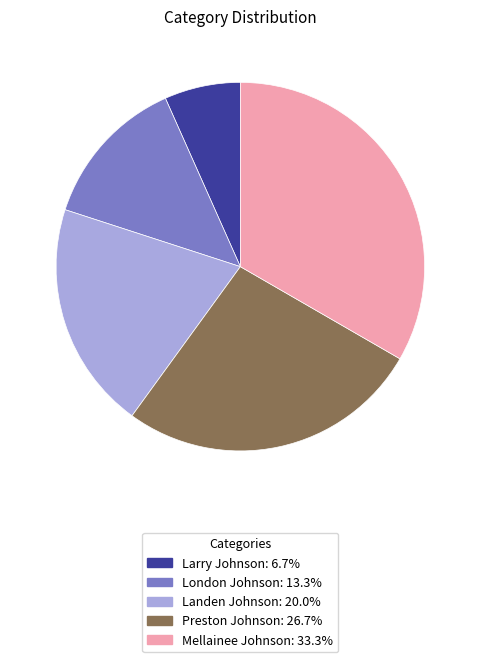

Rank the categories by value from lowest to highest.

Larry Johnson, London Johnson, Landen Johnson, Preston Johnson, Mellainee Johnson